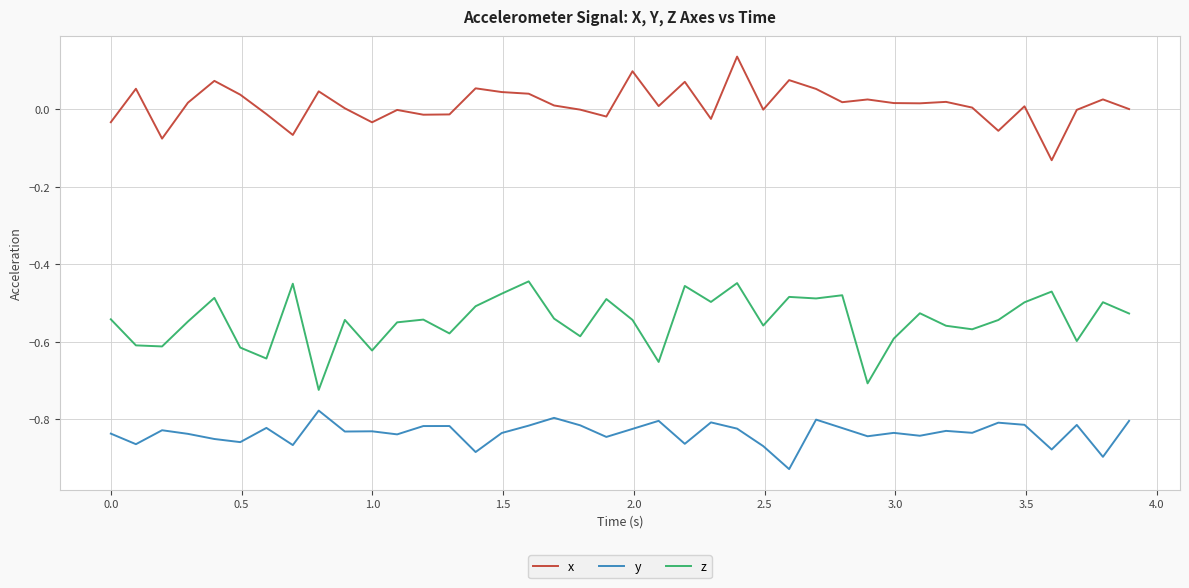

True or false: y and x cross at least once.

False